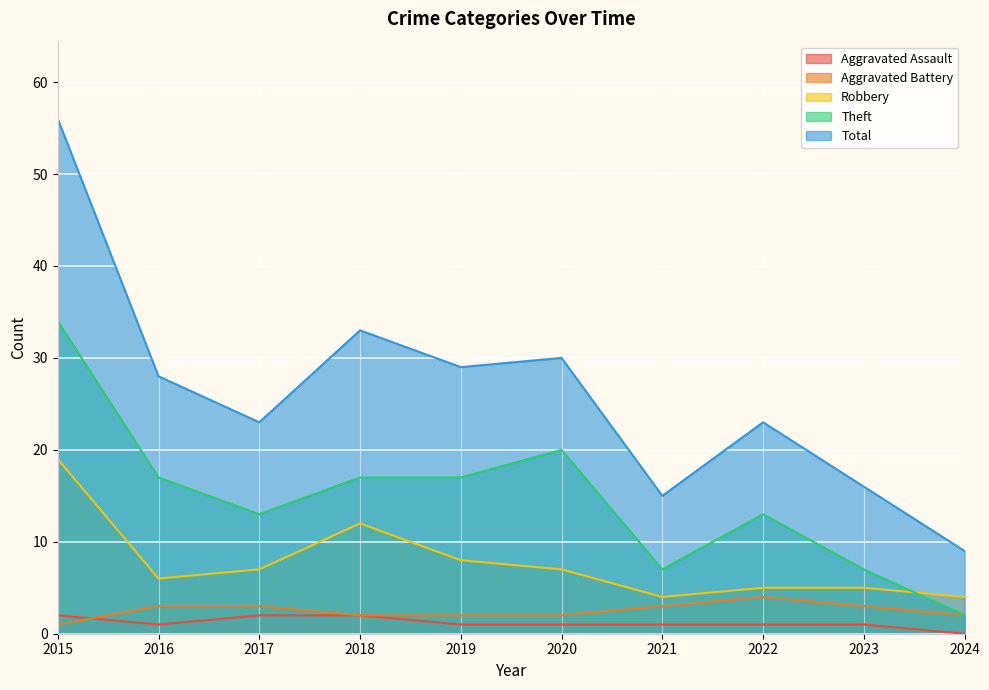

What is the greatest value displayed?

56